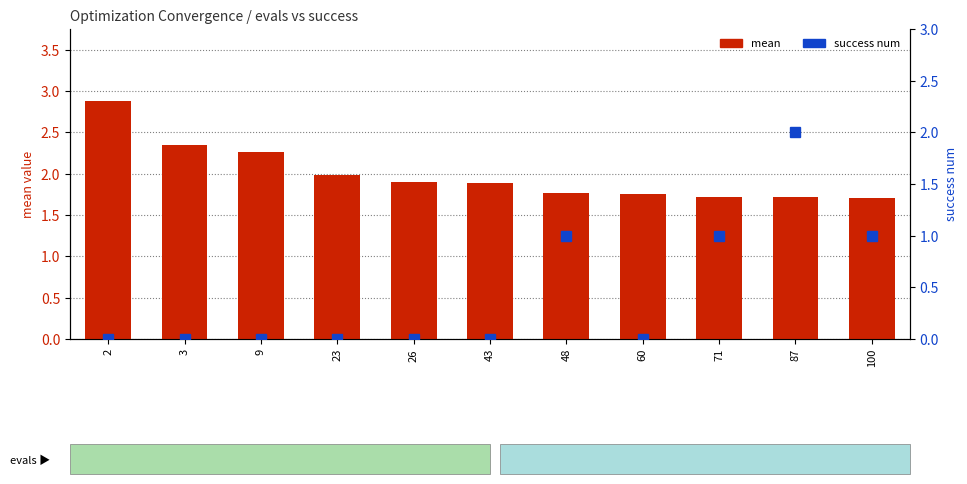

Reading right to left, what are all the values shown in this chart?

mean: 1.7	1.7	1.7	1.8	1.8	1.9	1.9	2.0	2.3	2.3	2.9
success num: 1.0	2.0	1.0	0.0	1.0	0.0	0.0	0.0	0.0	0.0	0.0